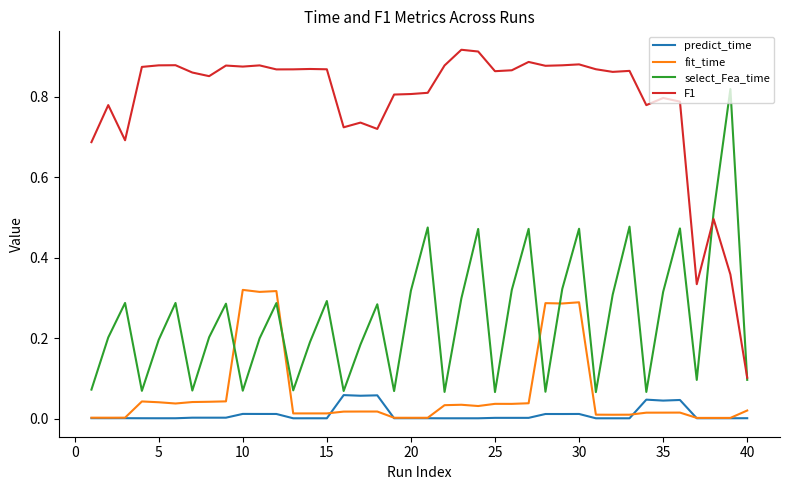

Which series has the widest spread of values?

F1